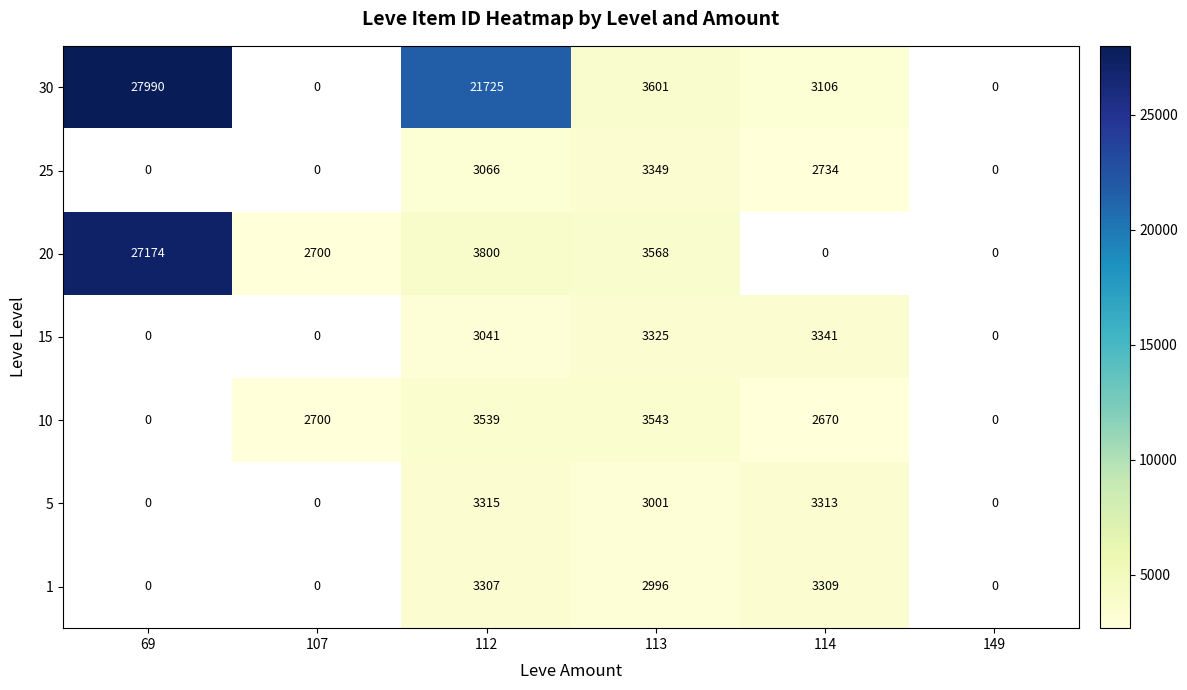

What is the spread (max minus min) of values at 112?

18684